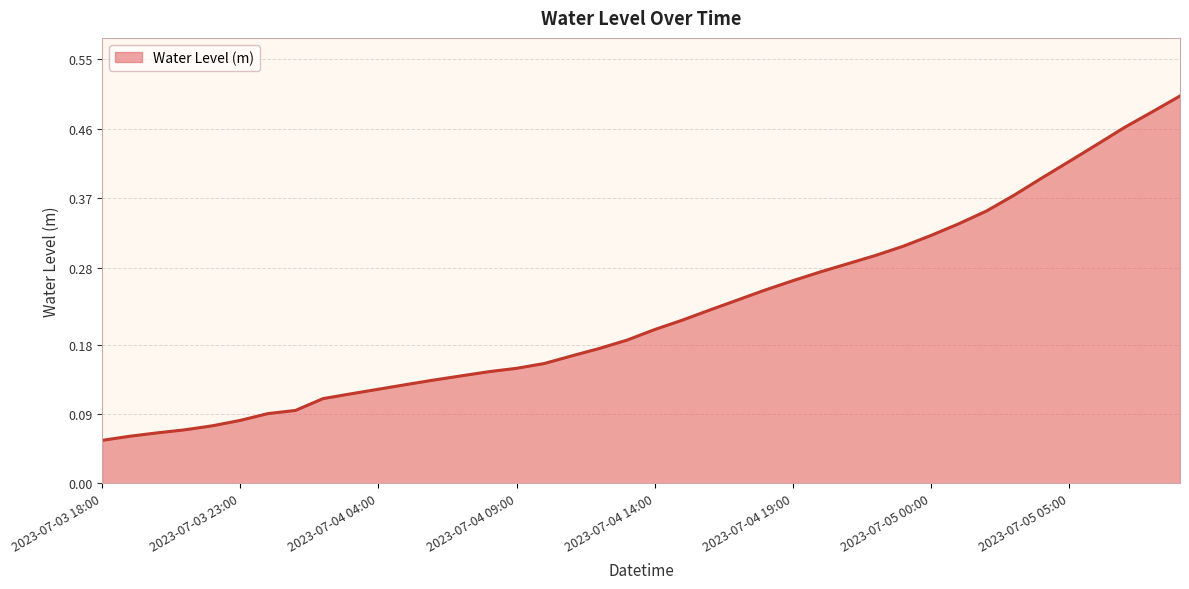

Is this an area chart (filled region under the line)?

Yes